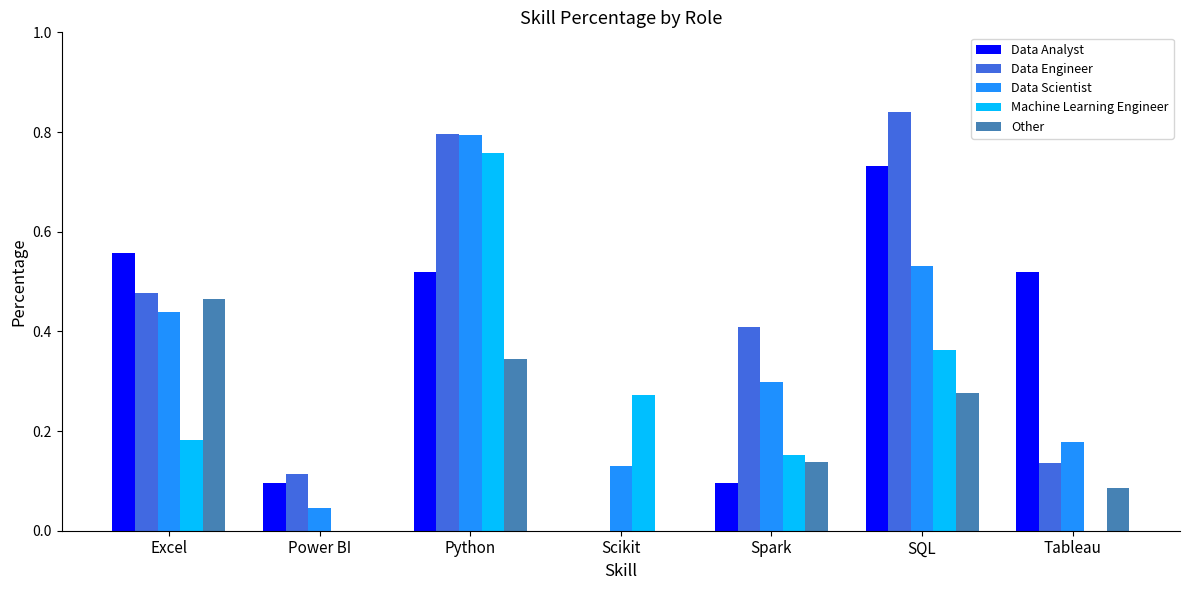

Is it true that Other equals 0.2 at Spark?

False